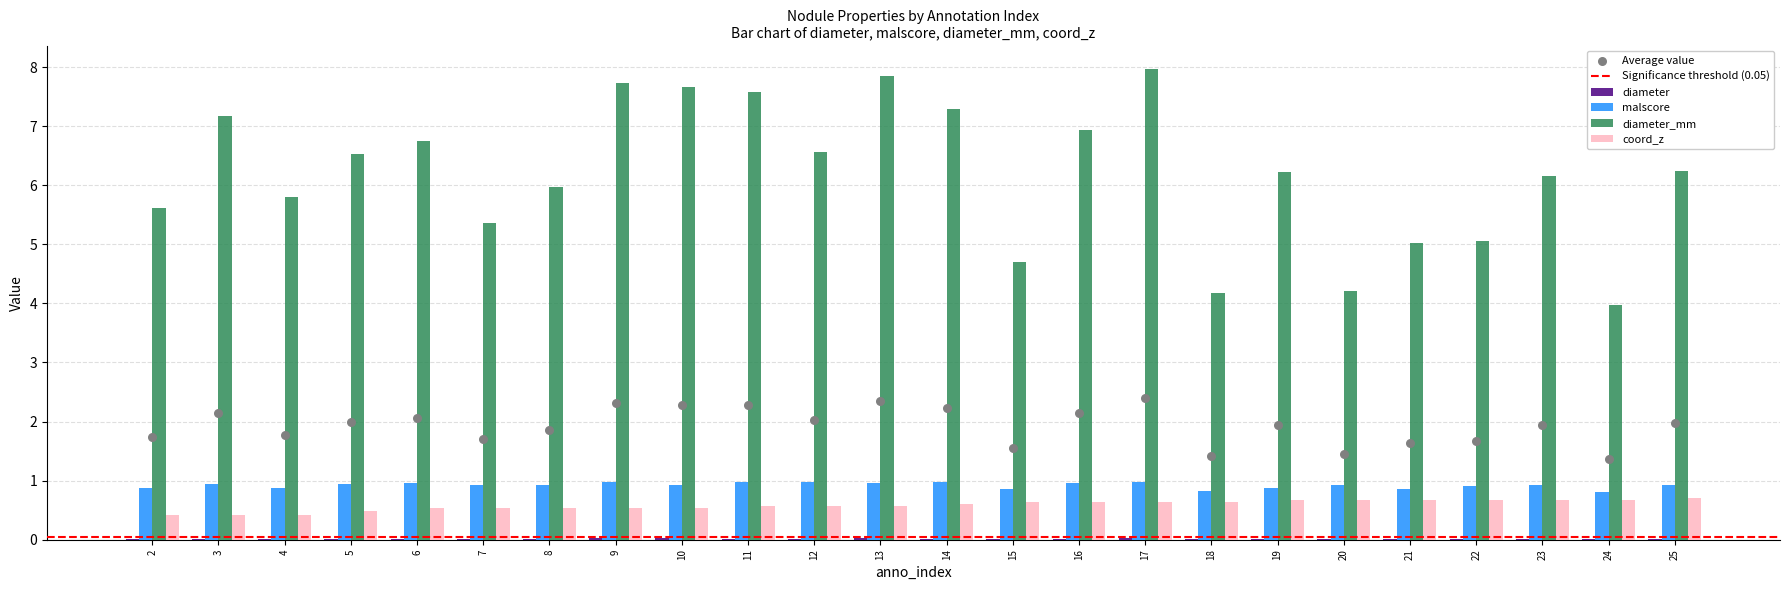

Which series contains the highest Y value?

diameter_mm